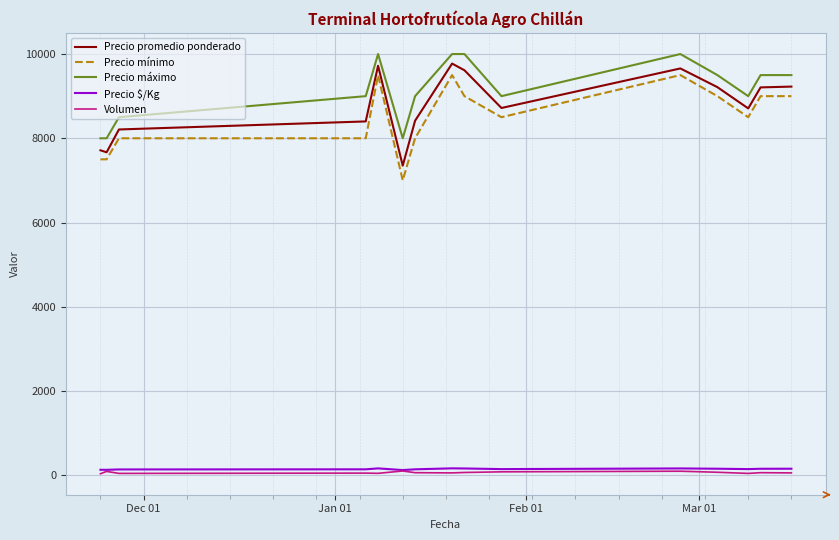

What is the maximum value shown in the chart?

10000